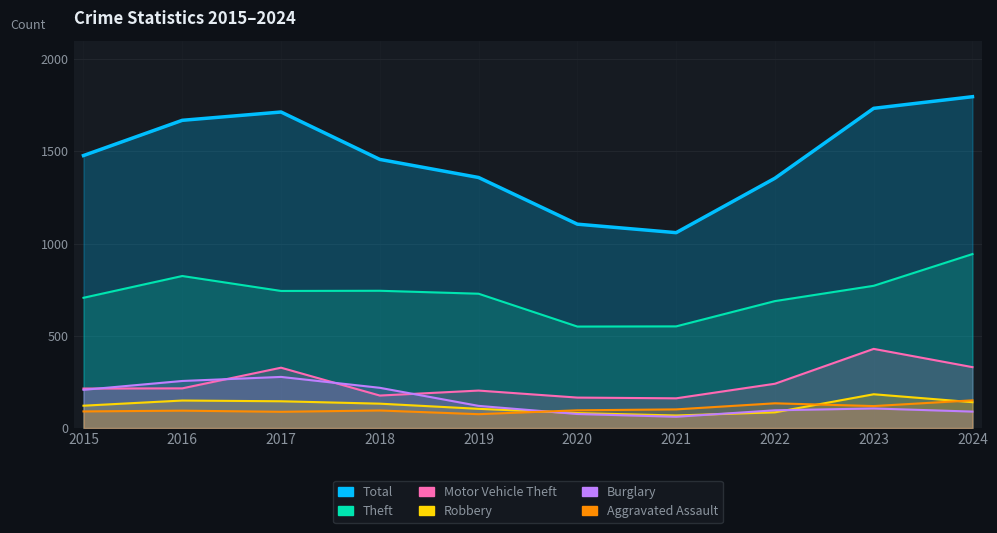

What is the sum of all Motor Vehicle Theft values?

2460